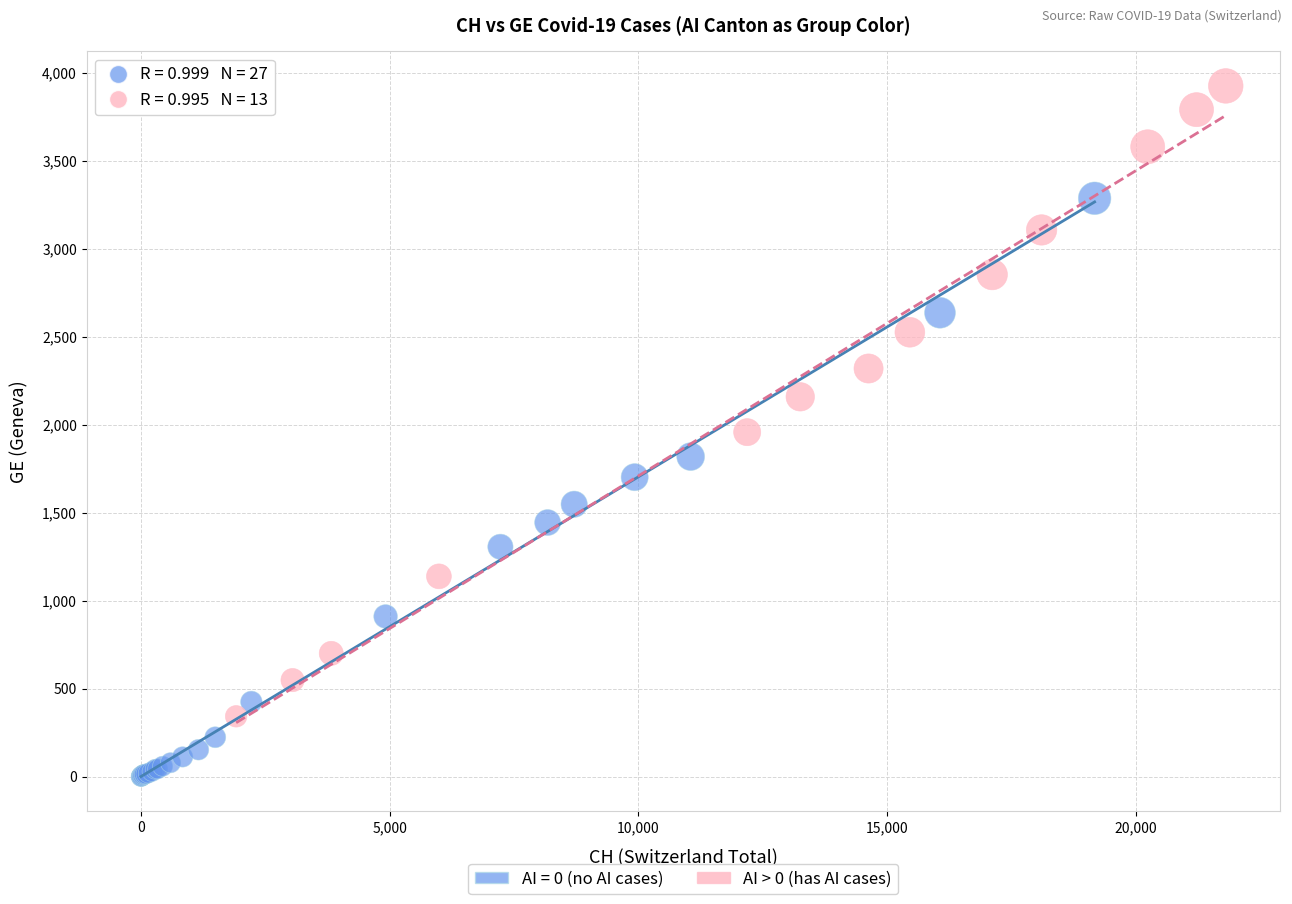

Which series contains the lowest Y value?

AI = 0 (no AI cases)